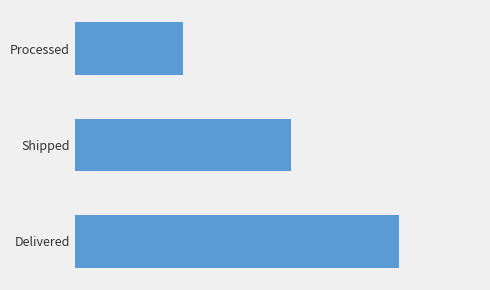

Does the chart contain any negative values?

No